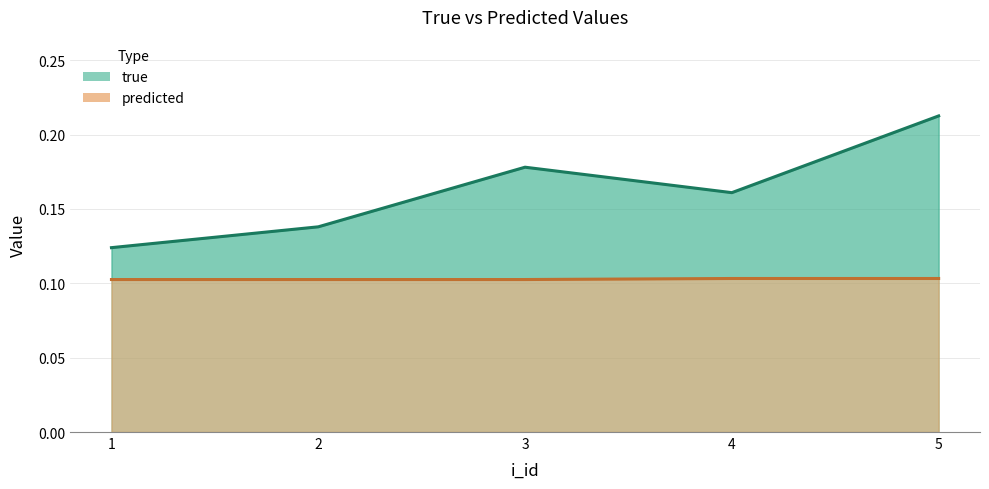

At which category is the sum across all series the highest?

5